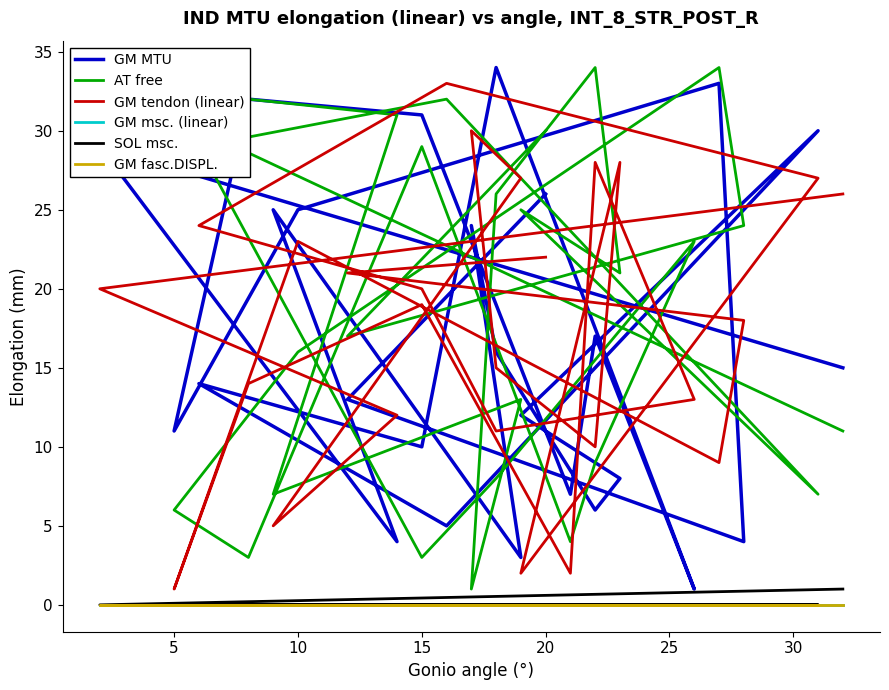

True or false: SOL msc. and GM tendon (linear) intersect in this chart.

False